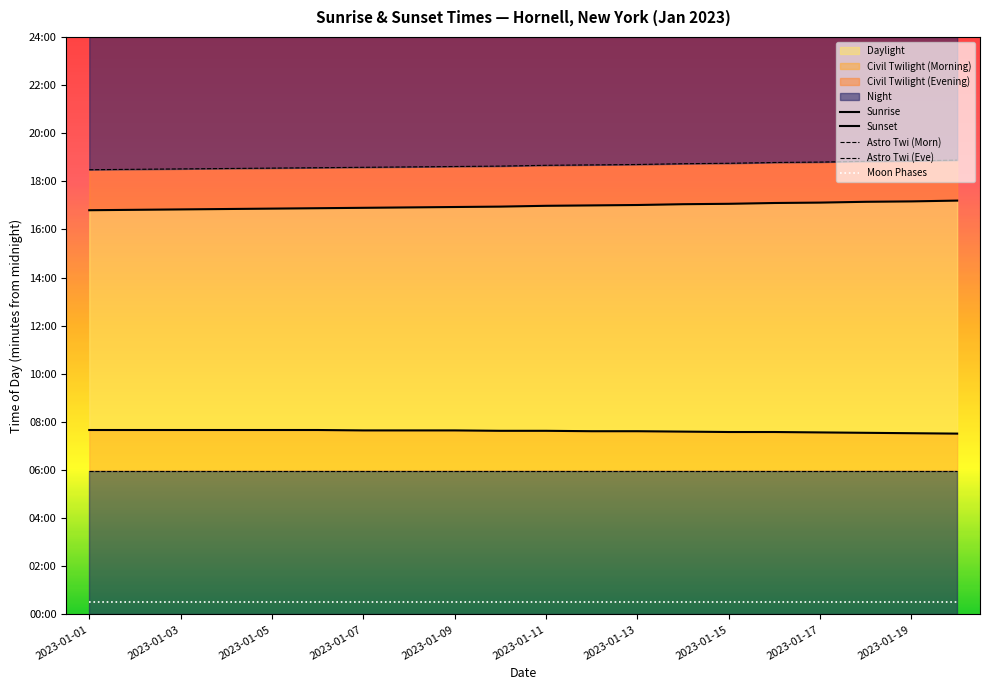

At which label is Moon Phases closest to 30?

2023-01-01